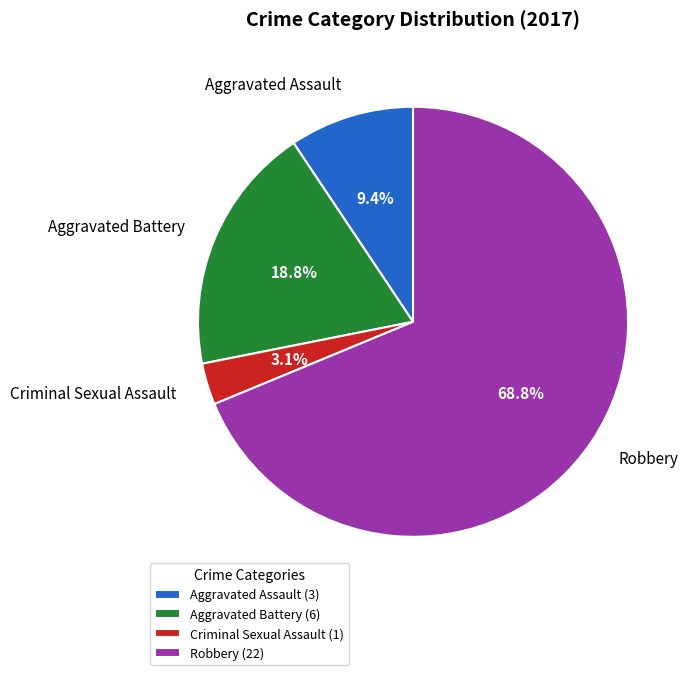

Count the number of slices in the pie.

4